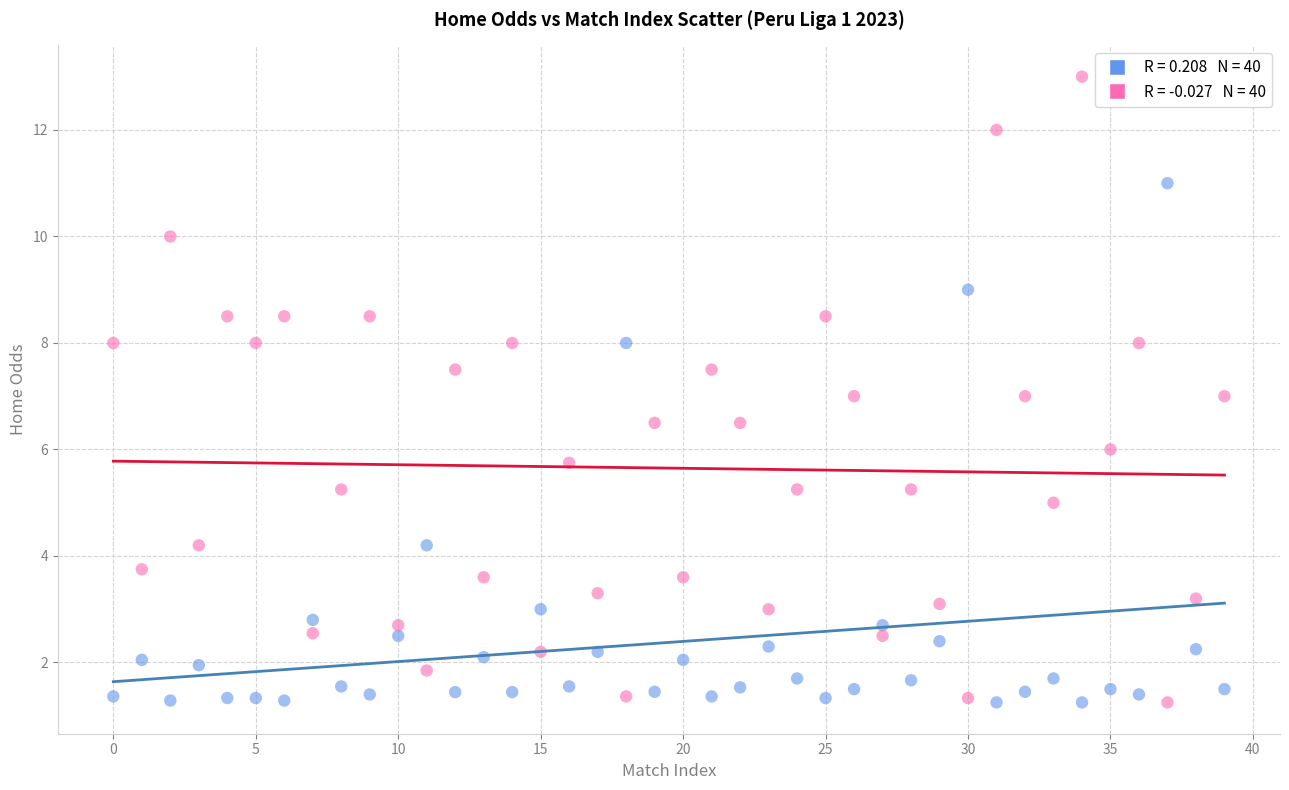

Across all data points, what is the range of Y values (max minus min)?

11.8